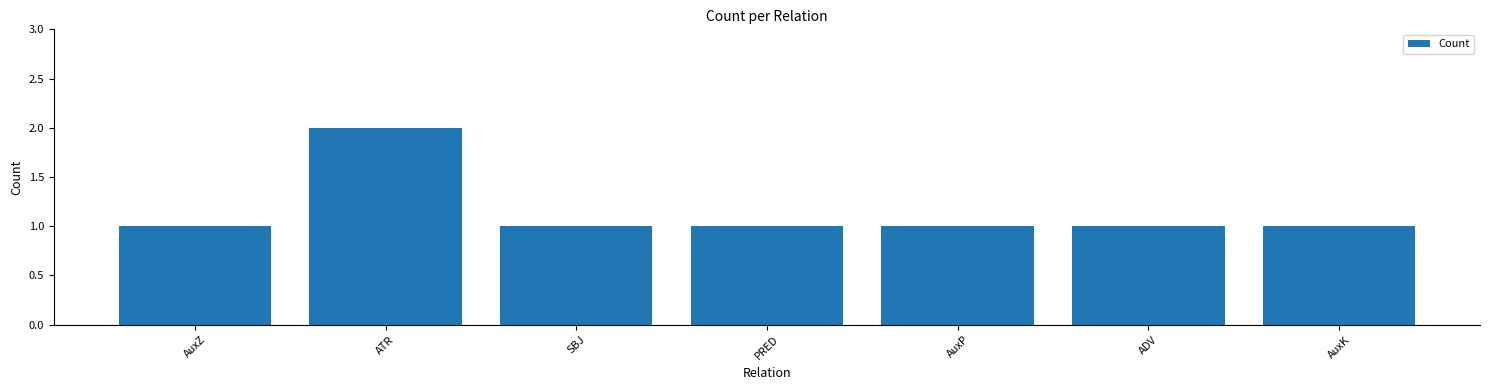

At which category does the chart reach its peak across all series?

ATR